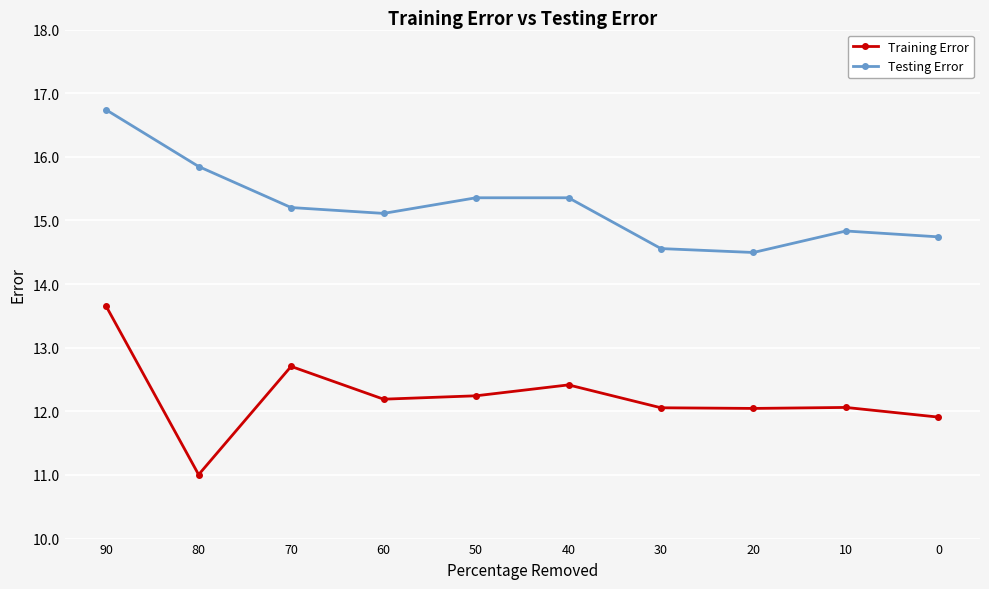

Read the Testing Error value at 20.

14.5